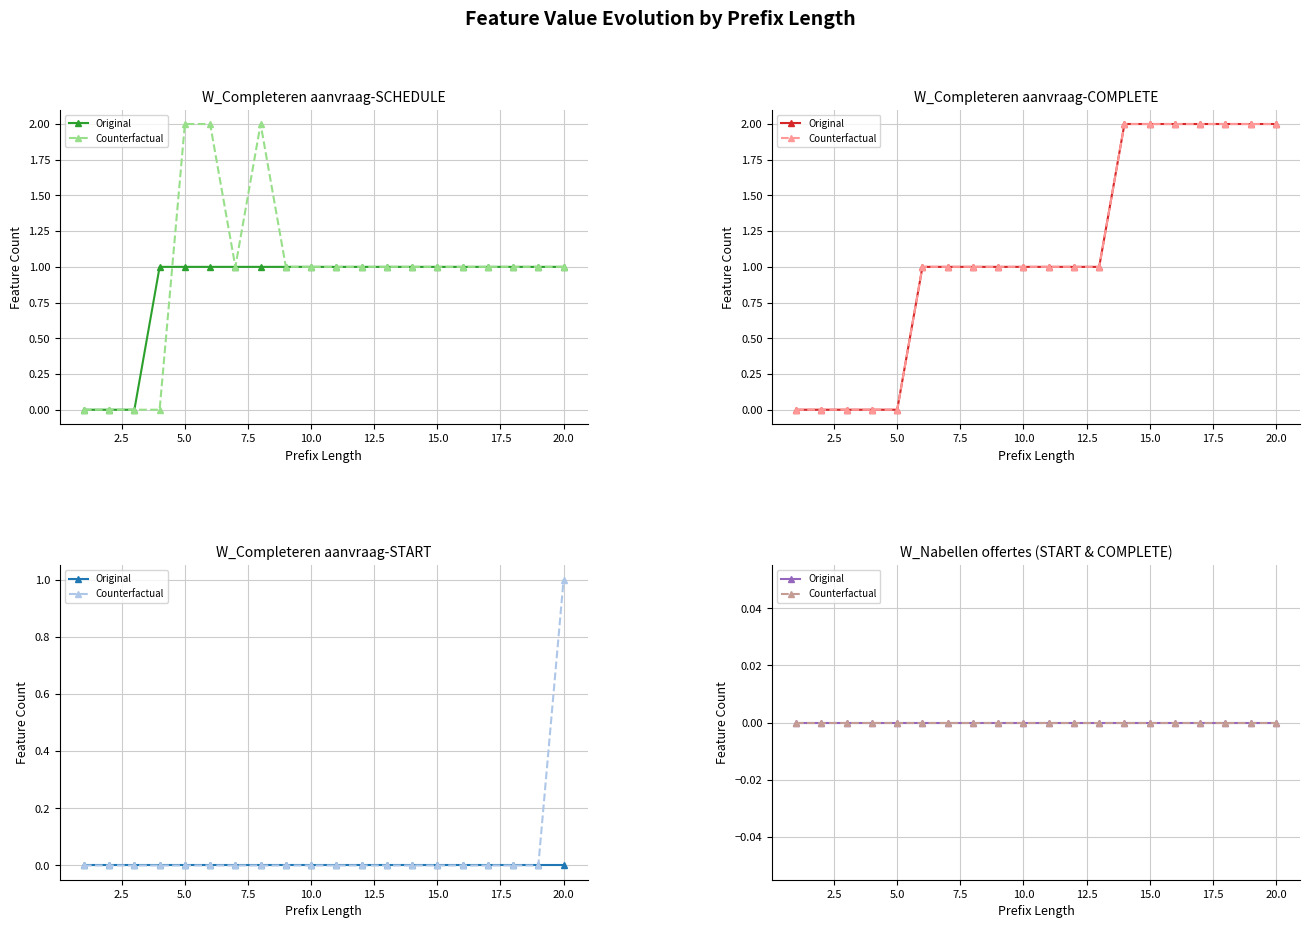

True or false: W_Completeren aanvraag-SCHEDULE (Counterfactual) and W_Completeren aanvraag-COMPLETE (Counterfactual) intersect in this chart.

False